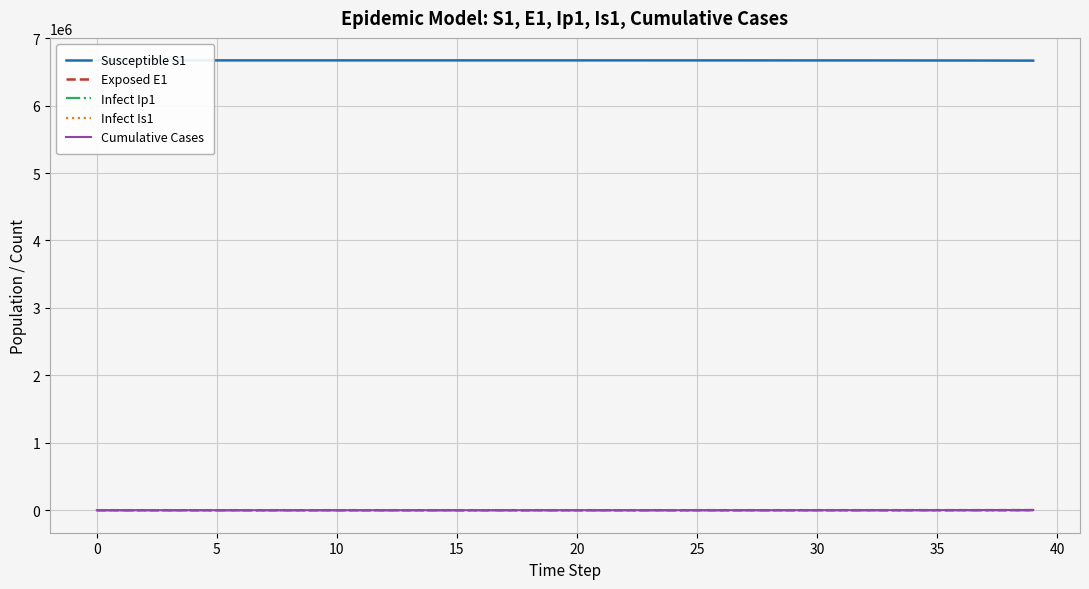

At which category is the sum across all series the highest?

39